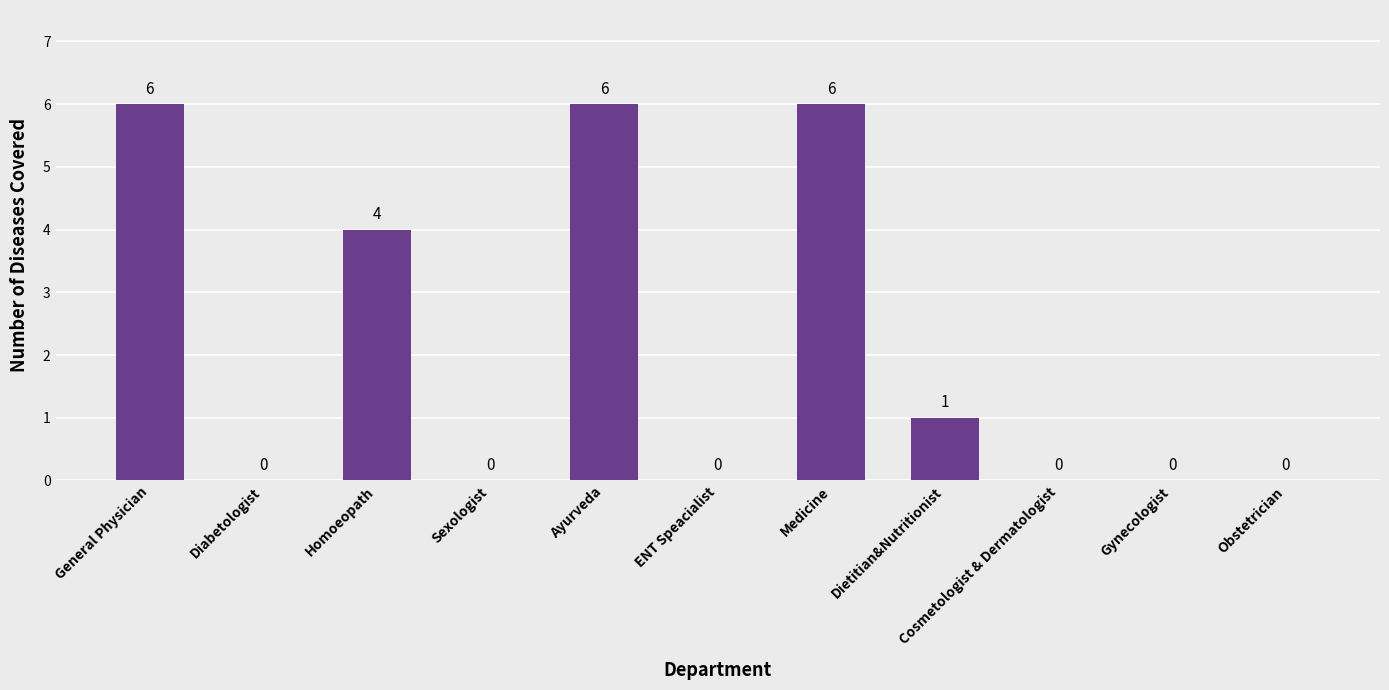

Reading left to right, extract all data points from this chart.

6	0	4	0	6	0	6	1	0	0	0